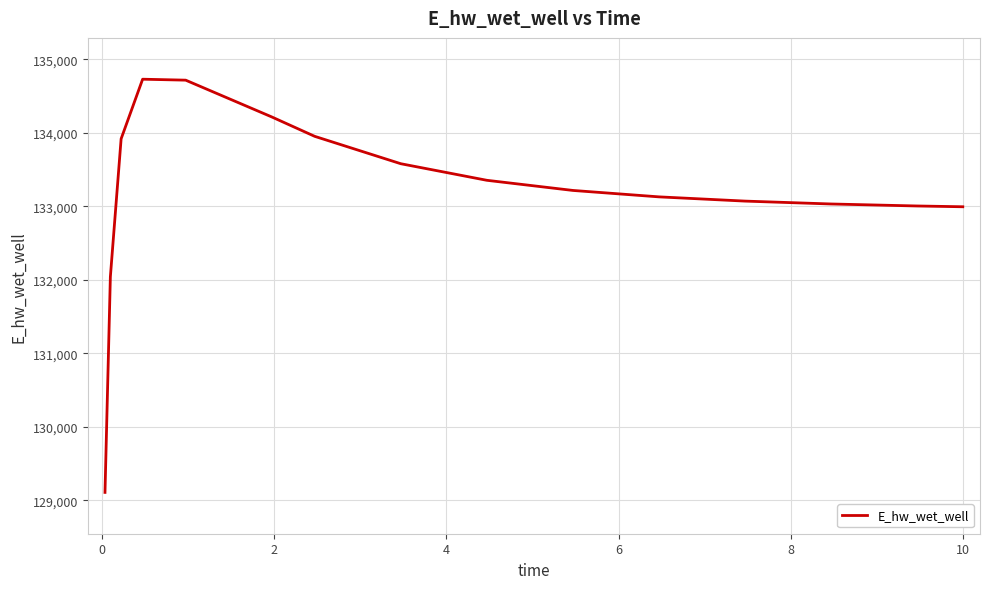

What is the difference between the maximum and minimum values?

5621.0